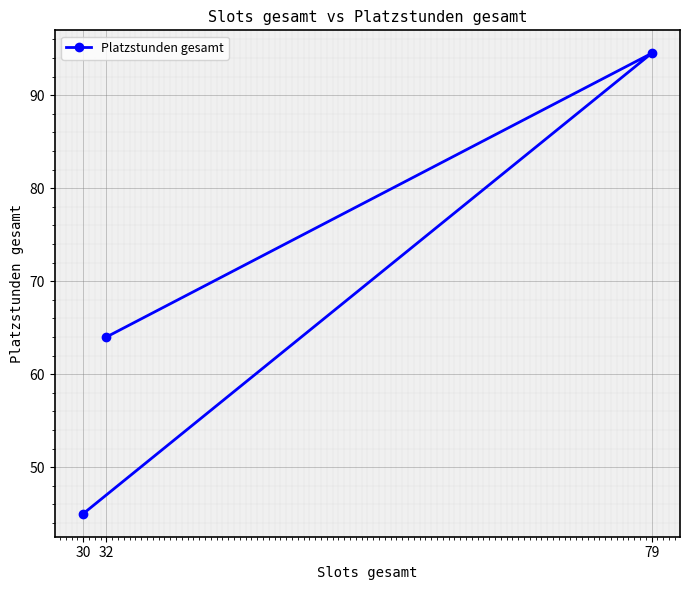

Reading left to right, extract all data points from this chart.

30=45.0	32=64.0	79=94.5